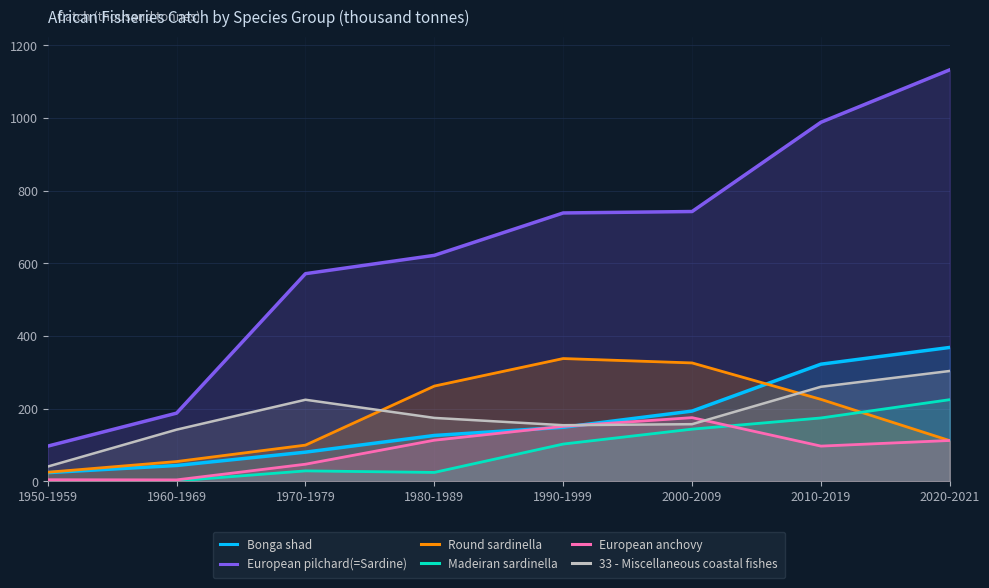

True or false: Madeiran sardinella has a value of 12.3 at 1980-1989.

False